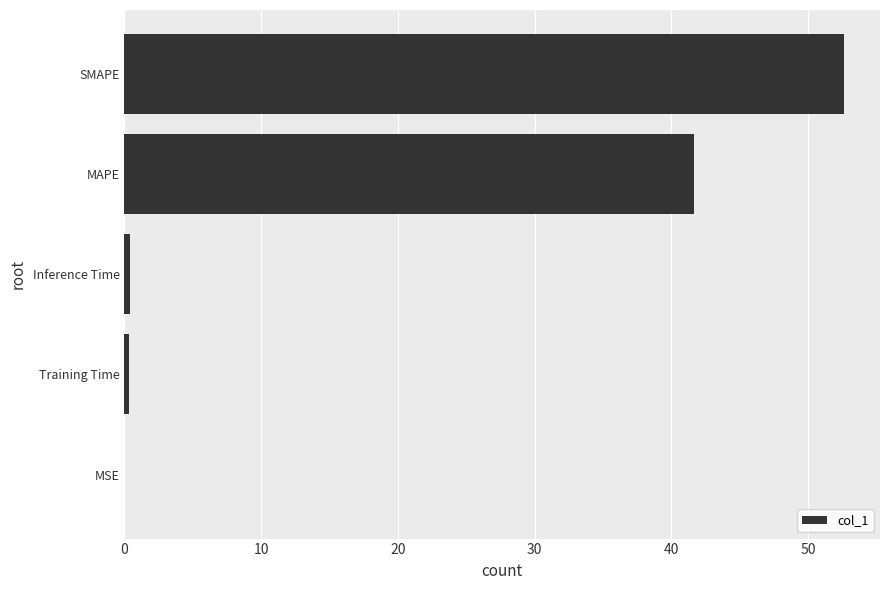

The chart shows a value of 0.0 at MSE. True or false?

True